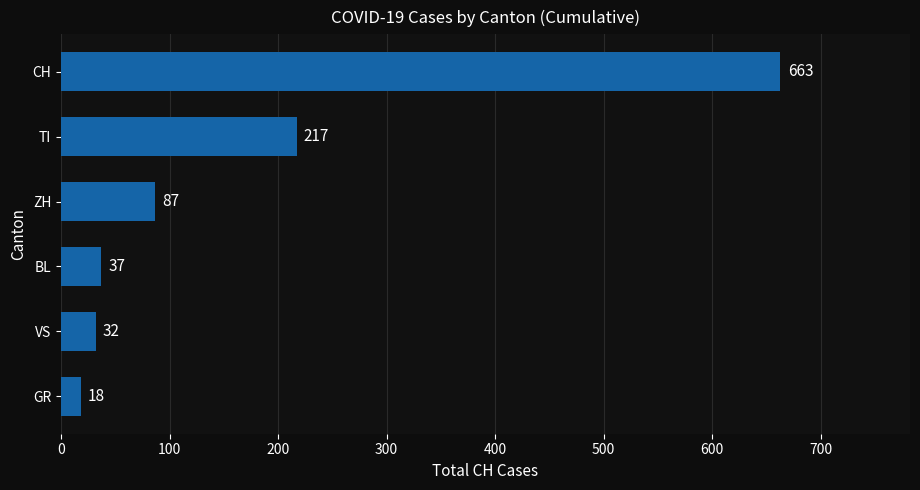

What is the change in value from BL to CH?

+626